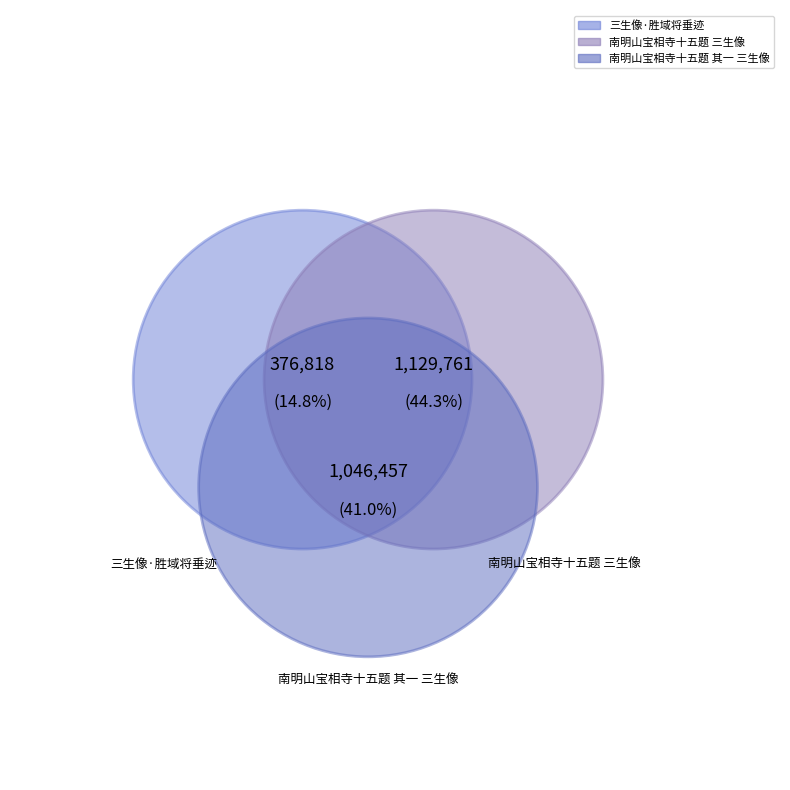

Which category has the smallest portion of the pie?

三生像·胜域将垂迹